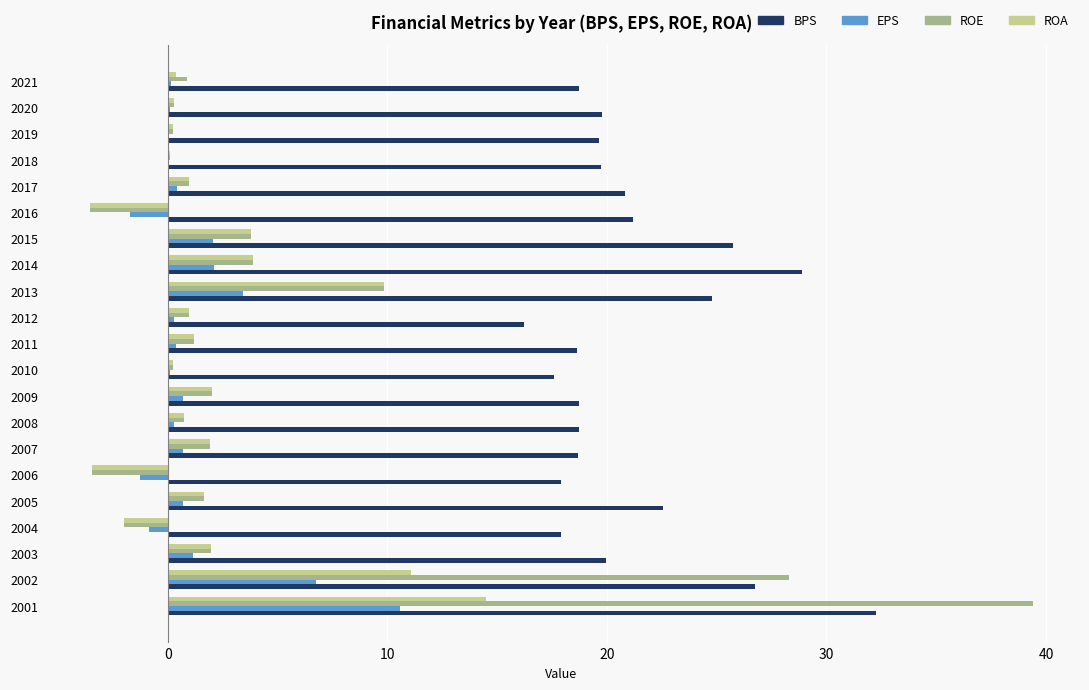

What is the sum of all BPS values?

445.2